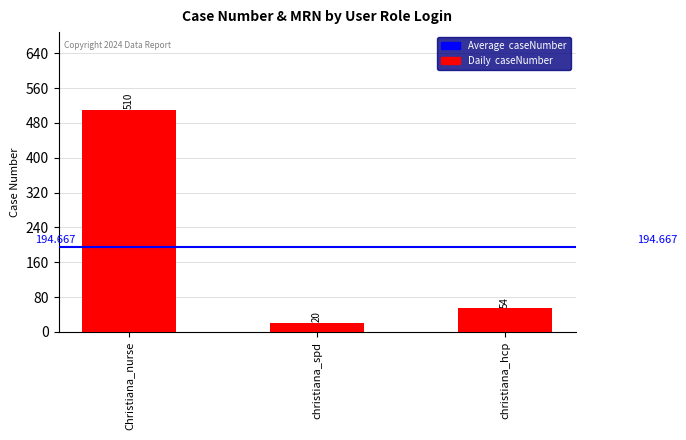

How many data points are less than 54?

1